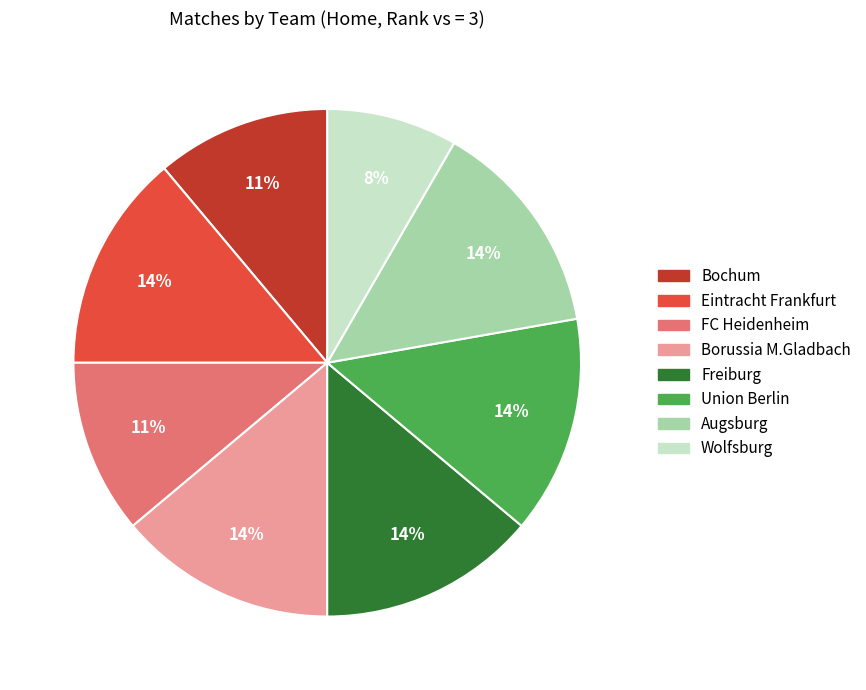

To the nearest percent, what is the difference between the largest and smallest slice percentages?

6%